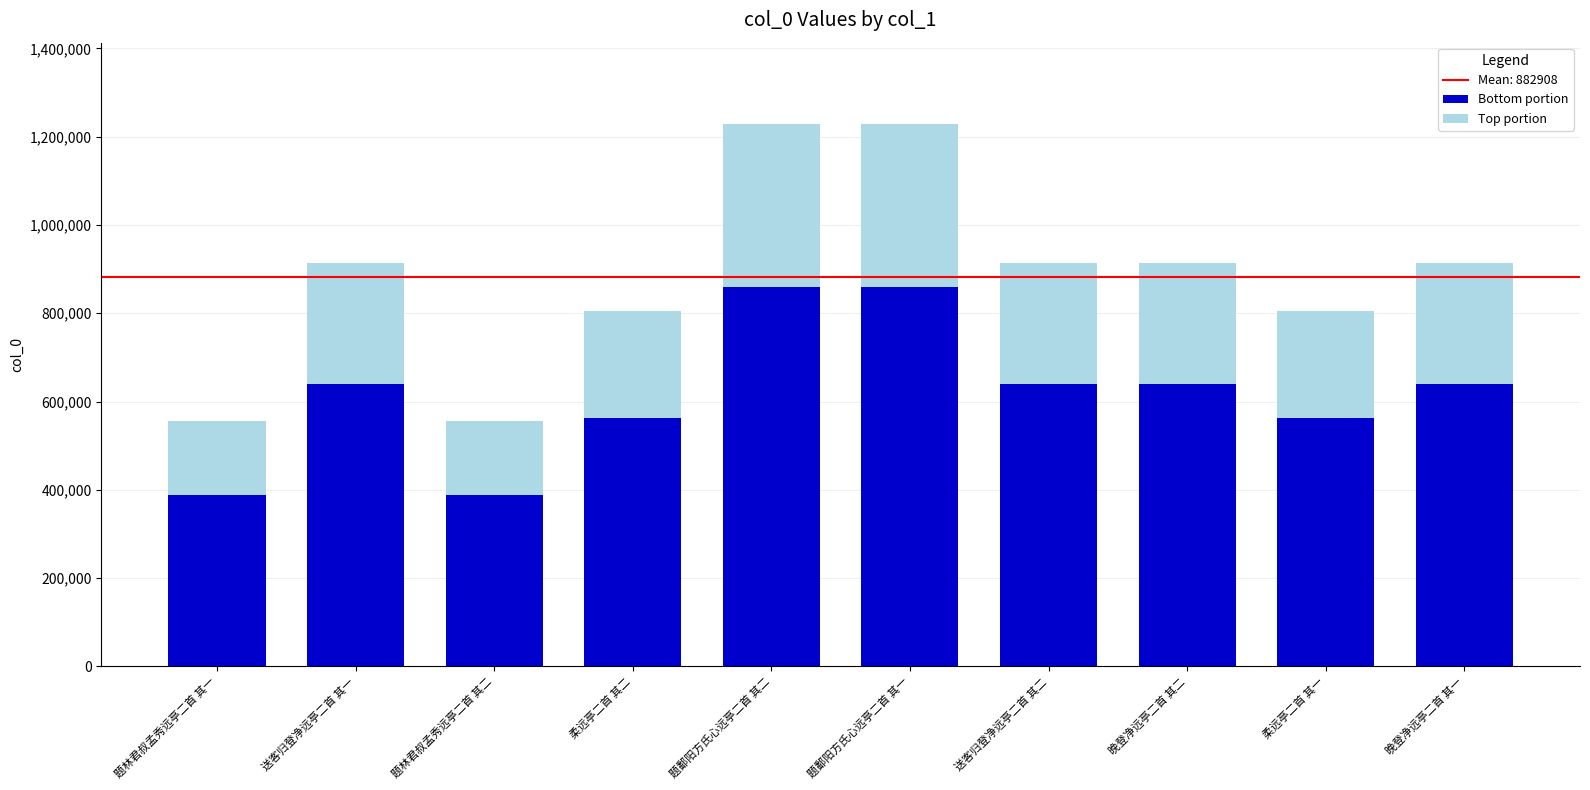

What is the difference between the maximum and minimum values in the Bottom portion series?

471188.2